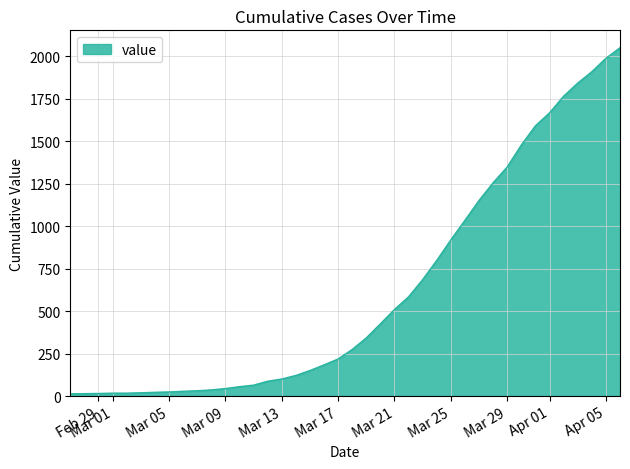

What is the maximum value shown in the chart?

2049